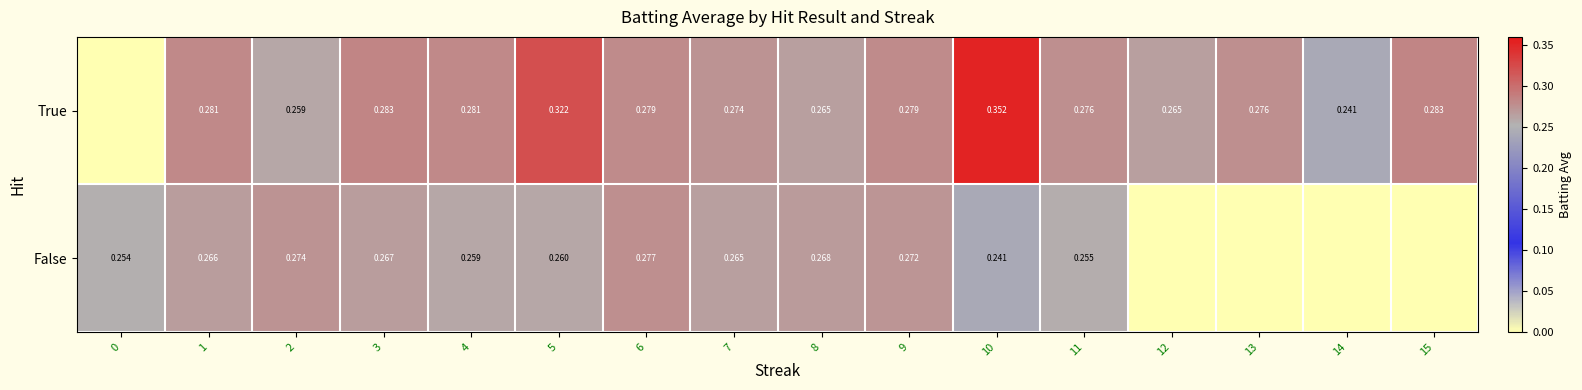

At 10, list the series in order from smallest to largest.

False, True